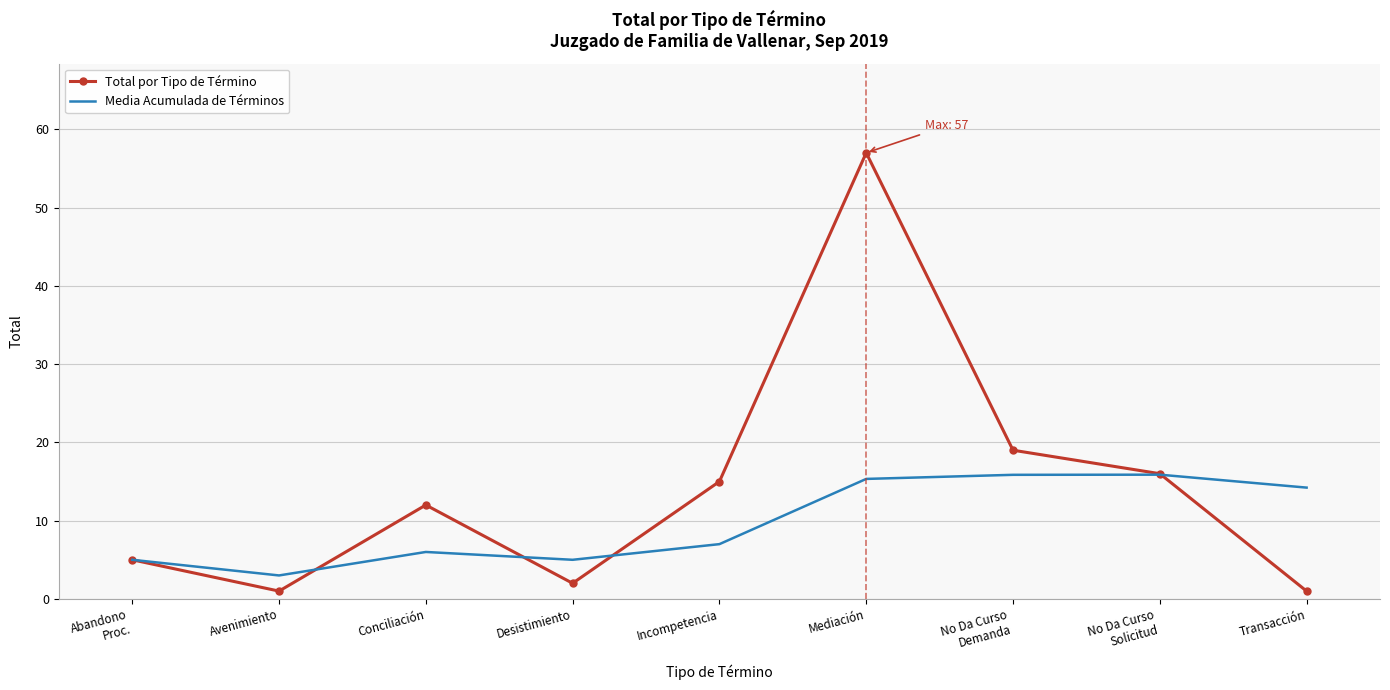

The value of Media Acumulada de Términos at Abandono
Proc. is 5.0. True or false?

True